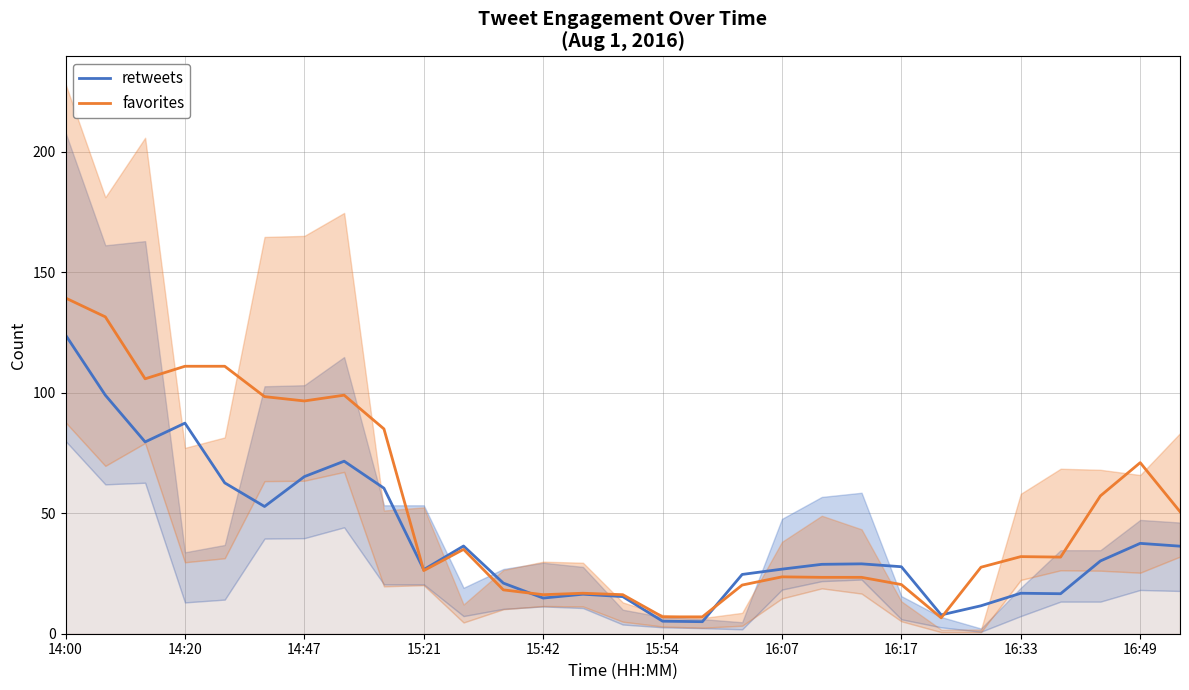

The retweets series shows 14.8 at 15:42. True or false?

True